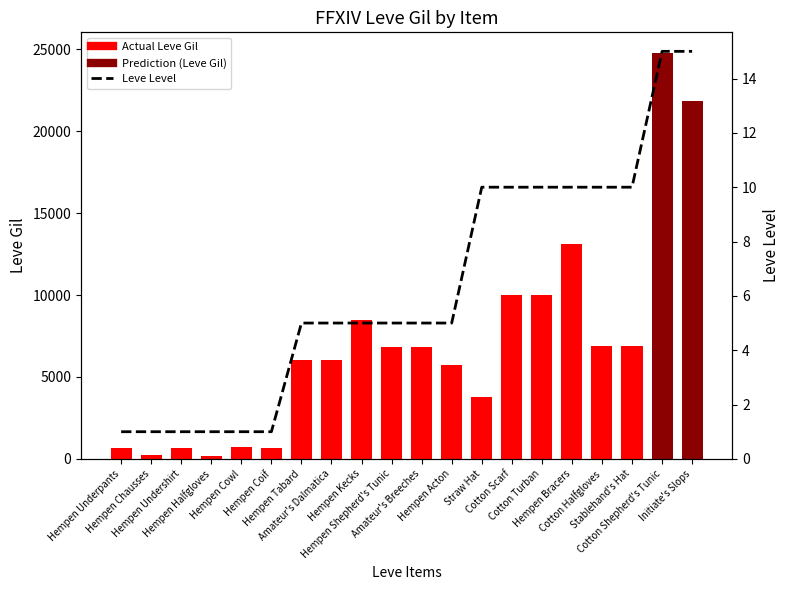

Are the bars grouped side by side (vs. stacked)?

Yes